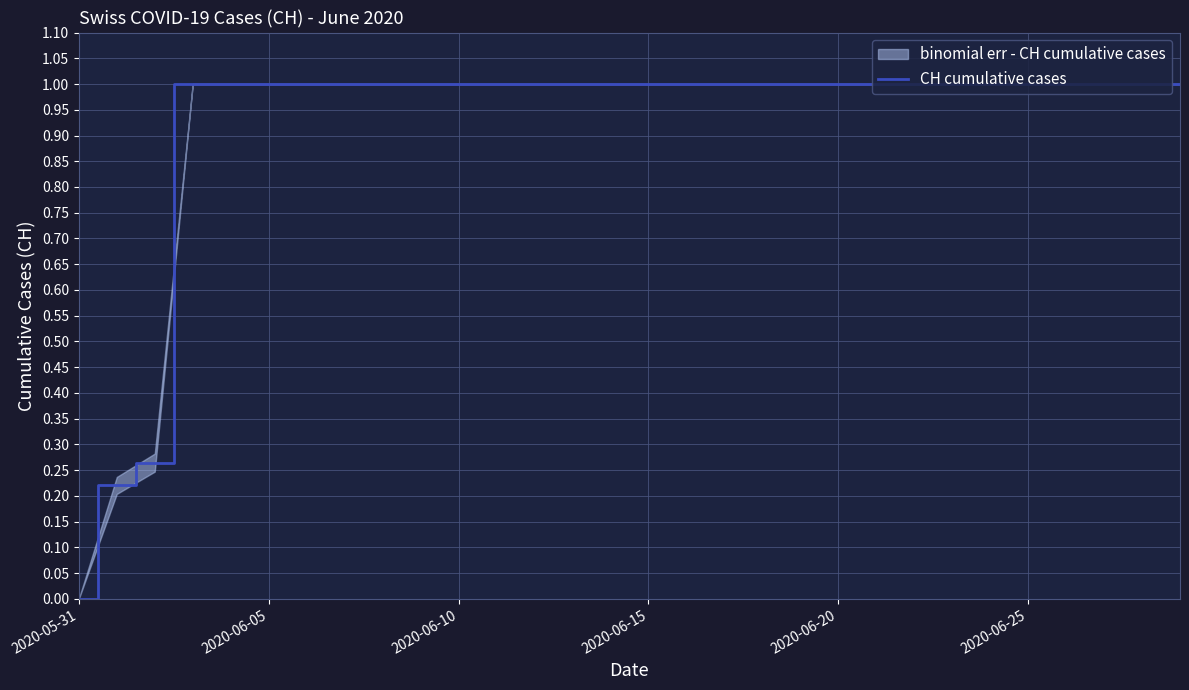

Which category has the lowest value in the CH cumulative cases series?

2020-05-31